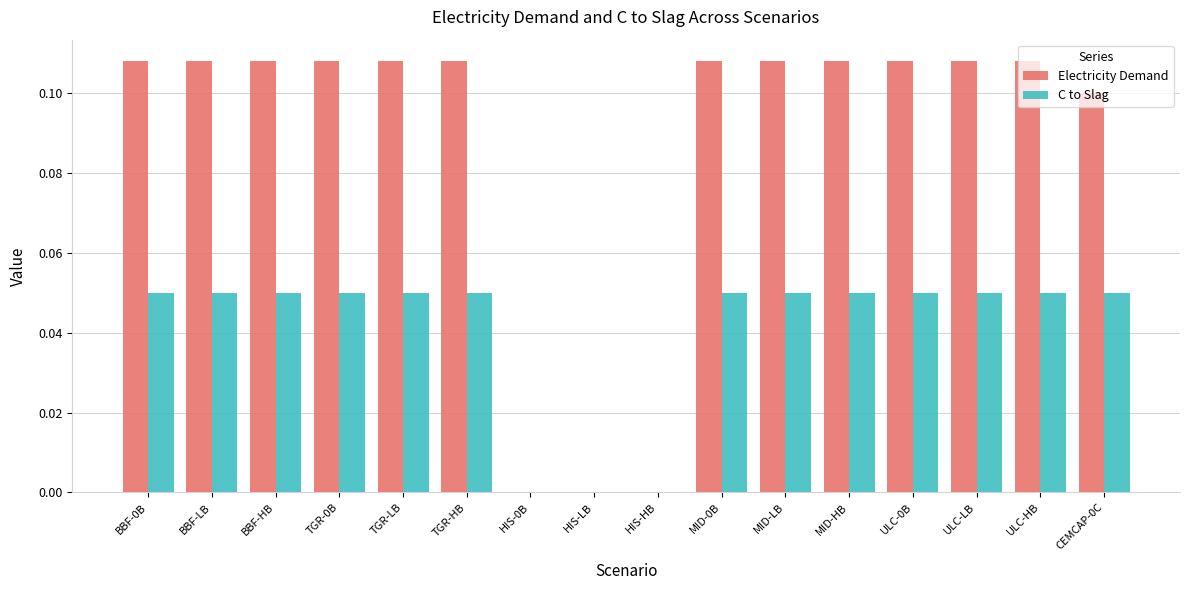

True or false: C to Slag has a value of 0.1 at TGR-LB.

True